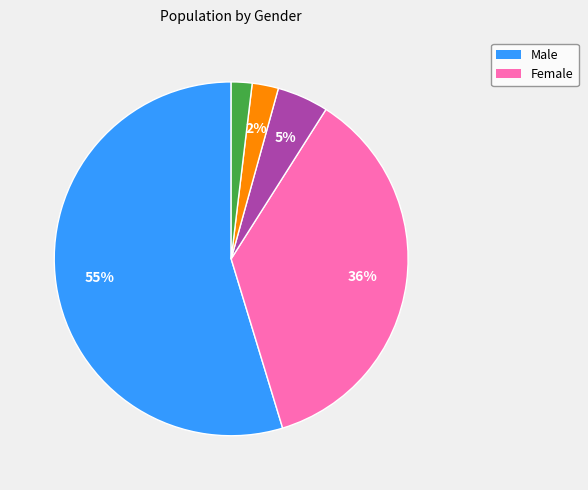

Is there a majority slice in this chart?

Yes